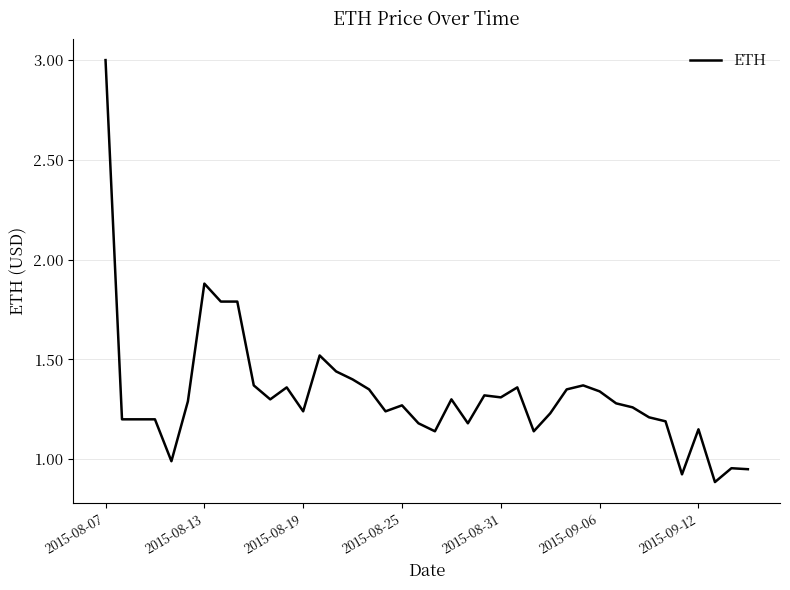

What is the greatest value displayed?

3.0